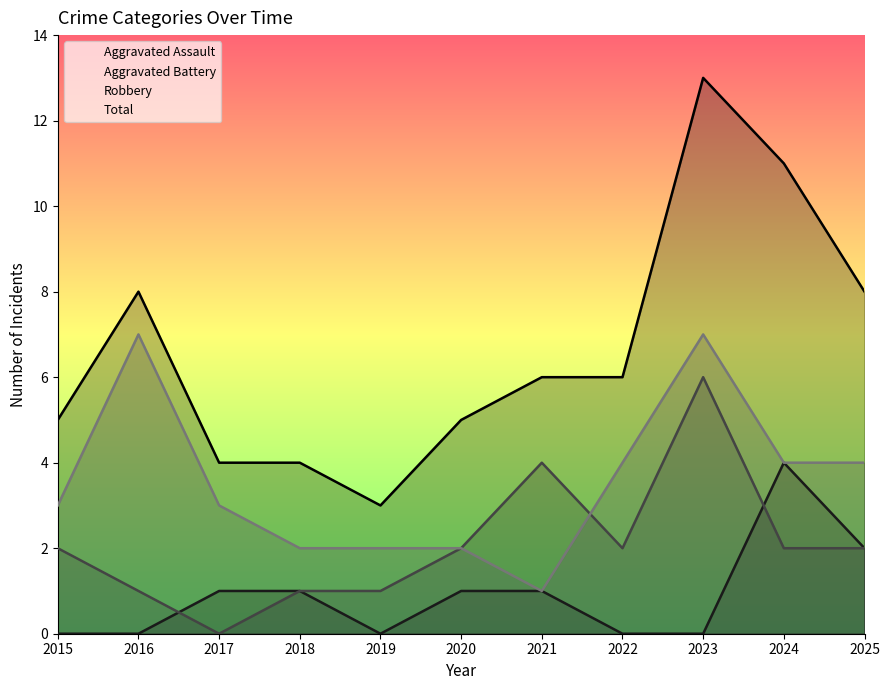

What are all the series names shown in the legend?

Aggravated Assault, Aggravated Battery, Robbery, Total